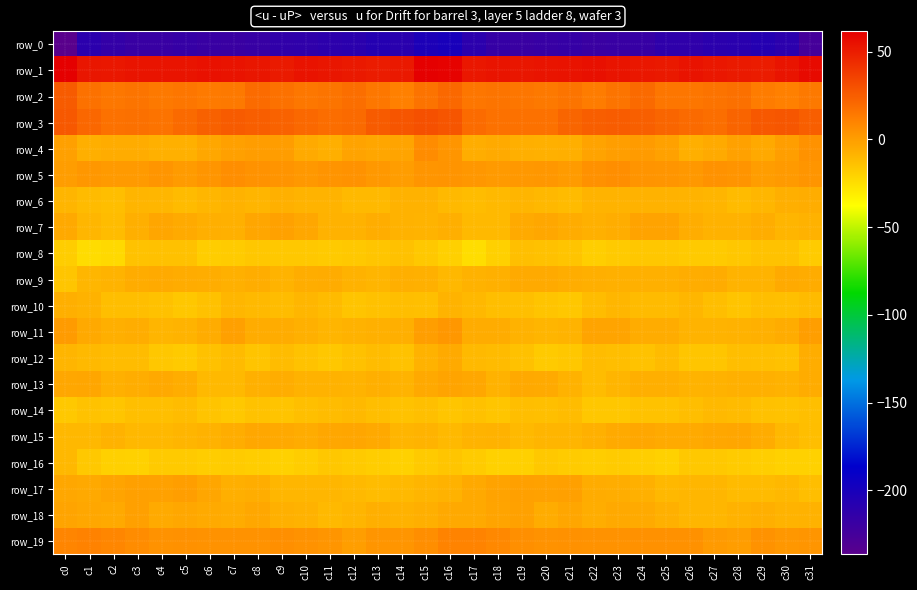

Reading left to right, what are all the values shown in this chart?

row_0: c0=-236.4	c1=-210.4	c2=-214.9	c3=-218.1	c4=-217.9	c5=-216.3	c6=-217.8	c7=-218.9	c8=-217.4	c9=-213.6	c10=-212.7	c11=-210.8	c12=-209.9	c13=-206.9	c14=-209.3	c15=-202.5	c16=-200.1	c17=-210.6	c18=-216.4	c19=-218.6	c20=-217.3	c21=-216.3	c22=-218.8	c23=-218.1	c24=-216.6	c25=-212.4	c26=-212.6	c27=-209.8	c28=-209.4	c29=-206.7	c30=-210.2	c31=-224.9
row_1: c0=61.7	c1=52.8	c2=52.1	c3=53.0	c4=53.3	c5=53.1	c6=54.6	c7=53.7	c8=52.7	c9=50.8	c10=53.9	c11=52.8	c12=51.4	c13=50.3	c14=51.6	c15=61.6	c16=60.0	c17=51.9	c18=53.1	c19=52.8	c20=53.1	c21=53.6	c22=54.7	c23=53.2	c24=51.8	c25=51.8	c26=54.0	c27=52.3	c28=50.6	c29=50.4	c30=53.5	c31=57.1
row_2: c0=25.9	c1=17.0	c2=14.9	c3=16.2	c4=14.4	c5=15.6	c6=13.9	c7=14.0	c8=19.6	c9=17.3	c10=15.0	c11=16.0	c12=18.3	c13=15.1	c14=11.3	c15=16.5	c16=20.5	c17=15.1	c18=16.0	c19=15.5	c20=14.5	c21=15.8	c22=13.1	c23=15.9	c24=20.0	c25=15.5	c26=15.6	c27=16.7	c28=17.9	c29=13.3	c30=11.2	c31=14.0
row_3: c0=27.2	c1=21.1	c2=17.4	c3=17.6	c4=16.5	c5=19.8	c6=23.7	c7=25.6	c8=24.7	c9=23.0	c10=20.4	c11=18.9	c12=20.1	c13=25.8	c14=27.9	c15=30.2	c16=28.0	c17=19.7	c18=17.3	c19=17.1	c20=17.0	c21=22.0	c22=24.8	c23=25.1	c24=24.4	c25=21.9	c26=20.0	c27=18.6	c28=22.5	c29=27.0	c30=27.5	c31=24.9
row_4: c0=-0.8	c1=-6.5	c2=-5.3	c3=-5.6	c4=-7.2	c5=-7.4	c6=-3.7	c7=-0.7	c8=0.1	c9=-0.0	c10=-4.9	c11=-6.6	c12=-2.3	c13=-3.2	c14=-2.8	c15=6.6	c16=3.2	c17=-6.3	c18=-4.7	c19=-6.5	c20=-7.5	c21=-6.5	c22=-2.1	c23=-0.6	c24=0.6	c25=-1.4	c26=-6.6	c27=-5.2	c28=-1.4	c29=-4.6	c30=-0.1	c31=4.3
row_5: c0=0.3	c1=2.3	c2=1.2	c3=1.4	c4=3.0	c5=1.0	c6=2.9	c7=6.4	c8=4.3	c9=3.6	c10=1.7	c11=3.8	c12=4.4	c13=1.8	c14=0.2	c15=3.4	c16=3.6	c17=2.5	c18=1.2	c19=2.2	c20=2.6	c21=0.6	c22=4.8	c23=6.0	c24=3.8	c25=2.9	c26=1.9	c27=4.6	c28=3.8	c29=0.5	c30=1.2	c31=3.2
row_6: c0=-8.8	c1=-11.1	c2=-12.3	c3=-9.3	c4=-9.5	c5=-11.1	c6=-9.7	c7=-8.2	c8=-8.8	c9=-7.3	c10=-8.3	c11=-8.5	c12=-10.7	c13=-10.6	c14=-7.8	c15=-7.8	c16=-10.8	c17=-12.1	c18=-11.0	c19=-8.9	c20=-10.1	c21=-11.1	c22=-8.6	c23=-8.6	c24=-8.0	c25=-7.7	c26=-8.5	c27=-8.9	c28=-11.6	c29=-9.4	c30=-6.7	c31=-6.3
row_7: c0=-4.5	c1=-9.8	c2=-12.1	c3=-6.6	c4=-3.5	c5=-4.9	c6=-6.7	c7=-7.5	c8=-3.3	c9=-1.6	c10=-3.7	c11=-8.1	c12=-7.7	c13=-6.4	c14=-8.0	c15=-8.5	c16=-6.6	c17=-10.8	c18=-10.6	c19=-4.8	c20=-3.8	c21=-5.3	c22=-7.2	c23=-6.4	c24=-1.8	c25=-1.9	c26=-5.9	c27=-8.0	c28=-7.6	c29=-5.9	c30=-9.3	c31=-7.9
row_8: c0=-18.4	c1=-24.3	c2=-23.0	c3=-14.3	c4=-13.8	c5=-14.0	c6=-18.4	c7=-18.0	c8=-16.2	c9=-16.3	c10=-16.4	c11=-17.4	c12=-16.7	c13=-15.2	c14=-13.5	c15=-16.5	c16=-19.5	c17=-24.6	c18=-19.5	c19=-13.3	c20=-13.7	c21=-15.0	c22=-19.0	c23=-17.4	c24=-15.9	c25=-16.3	c26=-16.9	c27=-17.3	c28=-16.1	c29=-14.4	c30=-14.1	c31=-17.8
row_9: c0=-15.6	c1=-9.4	c2=-8.2	c3=-5.8	c4=-4.9	c5=-5.8	c6=-6.3	c7=-7.5	c8=-6.3	c9=-8.3	c10=-6.1	c11=-5.4	c12=-7.7	c13=-9.0	c14=-6.8	c15=-7.0	c16=-10.2	c17=-7.9	c18=-7.6	c19=-4.9	c20=-5.0	c21=-6.1	c22=-6.5	c23=-7.4	c24=-7.1	c25=-7.5	c26=-5.9	c27=-5.7	c28=-8.7	c29=-8.6	c30=-5.2	c31=-5.5
row_10: c0=-6.8	c1=-8.1	c2=-12.4	c3=-12.7	c4=-13.9	c5=-15.8	c6=-13.9	c7=-9.6	c8=-10.6	c9=-12.1	c10=-9.8	c11=-11.3	c12=-14.6	c13=-13.6	c14=-12.7	c15=-13.2	c16=-8.7	c17=-9.9	c18=-12.5	c19=-13.0	c20=-14.6	c21=-16.0	c22=-11.8	c23=-9.7	c24=-11.5	c25=-11.3	c26=-9.6	c27=-12.8	c28=-15.0	c29=-12.7	c30=-13.0	c31=-11.2
row_11: c0=0.7	c1=-4.3	c2=-6.5	c3=-6.0	c4=-9.0	c5=-8.6	c6=-5.3	c7=-1.2	c8=-5.5	c9=-5.4	c10=-7.5	c11=-9.0	c12=-8.0	c13=-7.4	c14=-6.5	c15=-0.4	c16=2.4	c17=-5.4	c18=-5.4	c19=-7.9	c20=-8.8	c21=-8.3	c22=-2.7	c23=-2.6	c24=-5.8	c25=-5.6	c26=-8.5	c27=-8.7	c28=-7.8	c29=-7.0	c30=-5.5	c31=-0.2
row_12: c0=-9.0	c1=-10.7	c2=-11.9	c3=-12.2	c4=-16.1	c5=-17.1	c6=-13.7	c7=-11.4	c8=-14.6	c9=-12.0	c10=-14.1	c11=-16.2	c12=-13.8	c13=-11.8	c14=-14.5	c15=-7.7	c16=-4.8	c17=-11.1	c18=-11.3	c19=-13.8	c20=-17.1	c21=-16.2	c22=-12.0	c23=-12.5	c24=-14.4	c25=-11.7	c26=-15.7	c27=-15.7	c28=-12.3	c29=-12.9	c30=-13.9	c31=-6.2
row_13: c0=-4.0	c1=-3.2	c2=-7.5	c3=-6.0	c4=-4.3	c5=-6.2	c6=-11.1	c7=-10.5	c8=-7.3	c9=-6.3	c10=-7.9	c11=-8.2	c12=-8.3	c13=-6.8	c14=-8.4	c15=-4.4	c16=-2.4	c17=-4.0	c18=-7.9	c19=-4.5	c20=-5.1	c21=-7.6	c22=-11.9	c23=-9.2	c24=-6.5	c25=-6.9	c26=-8.3	c27=-8.0	c28=-7.5	c29=-7.5	c30=-8.0	c31=-5.6
row_14: c0=-16.7	c1=-14.1	c2=-15.2	c3=-13.3	c4=-13.0	c5=-12.2	c6=-14.7	c7=-16.7	c8=-14.4	c9=-14.7	c10=-13.0	c11=-11.7	c12=-10.7	c13=-12.7	c14=-14.3	c15=-13.2	c16=-15.5	c17=-13.8	c18=-15.4	c19=-12.4	c20=-13.2	c21=-12.1	c22=-16.3	c23=-15.8	c24=-14.4	c25=-14.3	c26=-12.4	c27=-10.9	c28=-11.4	c29=-13.5	c30=-14.4	c31=-13.3
row_15: c0=-10.0	c1=-10.2	c2=-7.7	c3=-10.2	c4=-9.9	c5=-8.8	c6=-8.0	c7=-6.2	c8=-3.9	c9=-4.5	c10=-5.3	c11=-3.9	c12=-3.4	c13=-4.1	c14=-8.9	c15=-8.4	c16=-11.0	c17=-8.7	c18=-8.0	c19=-10.9	c20=-9.3	c21=-8.9	c22=-7.2	c23=-5.3	c24=-3.6	c25=-5.2	c26=-4.7	c27=-3.8	c28=-3.3	c29=-5.7	c30=-10.2	c31=-12.4
row_16: c0=-9.9	c1=-16.6	c2=-19.5	c3=-20.0	c4=-17.1	c5=-17.3	c6=-18.2	c7=-17.9	c8=-18.1	c9=-20.3	c10=-18.1	c11=-15.8	c12=-17.3	c13=-18.3	c14=-20.1	c15=-17.3	c16=-15.3	c17=-17.8	c18=-19.8	c19=-19.3	c20=-16.7	c21=-17.8	c22=-18.3	c23=-17.5	c24=-18.8	c25=-20.3	c26=-16.7	c27=-16.5	c28=-17.5	c29=-19.0	c30=-20.2	c31=-19.9
row_17: c0=-3.8	c1=-4.6	c2=-2.8	c3=-1.2	c4=-1.7	c5=-0.6	c6=-3.5	c7=-6.6	c8=-6.0	c9=-9.7	c10=-9.5	c11=-9.3	c12=-10.8	c13=-11.7	c14=-10.6	c15=-9.3	c16=-8.1	c17=-4.1	c18=-2.0	c19=-0.9	c20=-1.6	c21=-0.7	c22=-5.6	c23=-6.1	c24=-7.1	c25=-10.0	c26=-9.5	c27=-9.7	c28=-11.3	c29=-11.6	c30=-10.2	c31=-12.4
row_18: c0=-2.8	c1=-3.5	c2=-4.2	c3=-0.9	c4=-4.7	c5=-4.1	c6=-5.2	c7=-5.5	c8=-3.7	c9=-7.3	c10=-8.1	c11=-10.6	c12=-8.9	c13=-6.6	c14=-7.8	c15=-6.4	c16=-4.3	c17=-4.5	c18=-2.9	c19=-1.4	c20=-5.8	c21=-3.2	c22=-6.2	c23=-4.2	c24=-5.0	c25=-7.4	c26=-9.8	c27=-9.9	c28=-7.9	c29=-6.7	c30=-8.4	c31=-7.7
row_19: c0=9.6	c1=10.9	c2=8.8	c3=6.4	c4=4.5	c5=5.0	c6=4.1	c7=4.5	c8=4.3	c9=5.3	c10=4.6	c11=3.0	c12=-0.2	c13=3.5	c14=3.4	c15=5.9	c16=10.1	c17=10.4	c18=8.1	c19=5.4	c20=4.5	c21=4.9	c22=4.2	c23=4.4	c24=4.8	c25=5.1	c26=4.8	c27=1.3	c28=0.4	c29=4.2	c30=2.6	c31=3.4